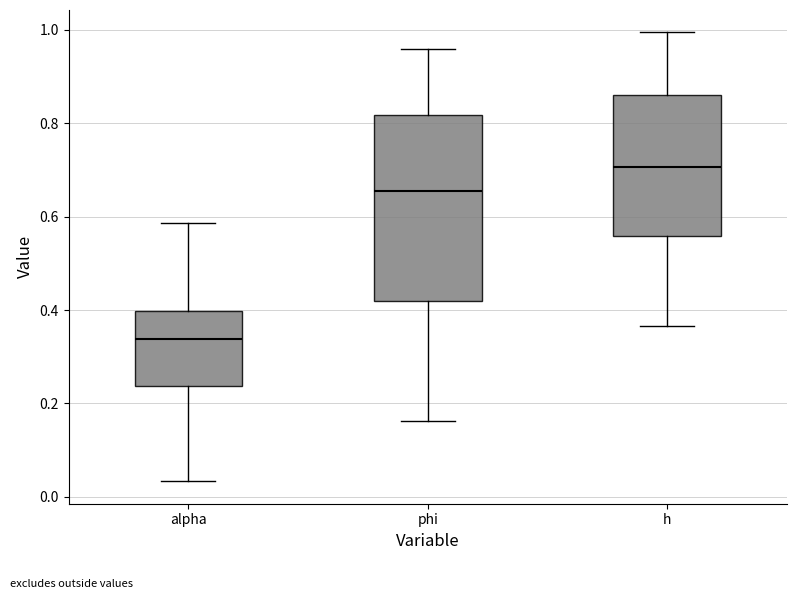

Comparing the boxes themselves (not the whiskers), which one is the tallest?

phi